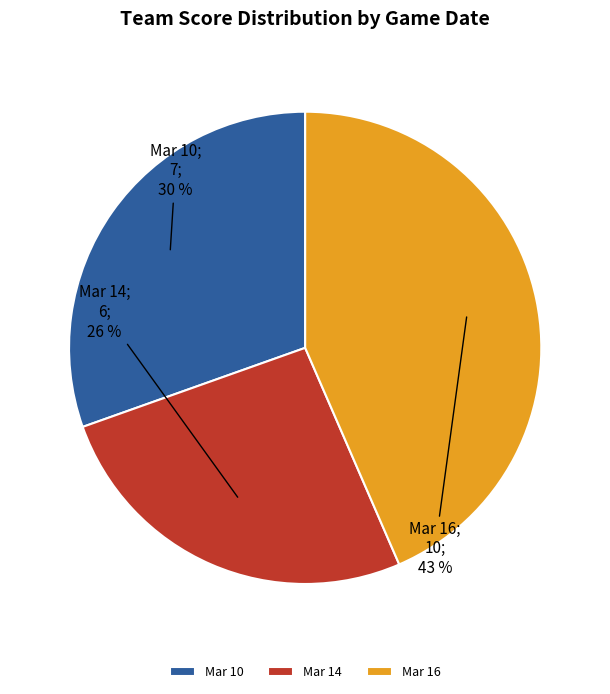

How many slices are in this pie chart?

3